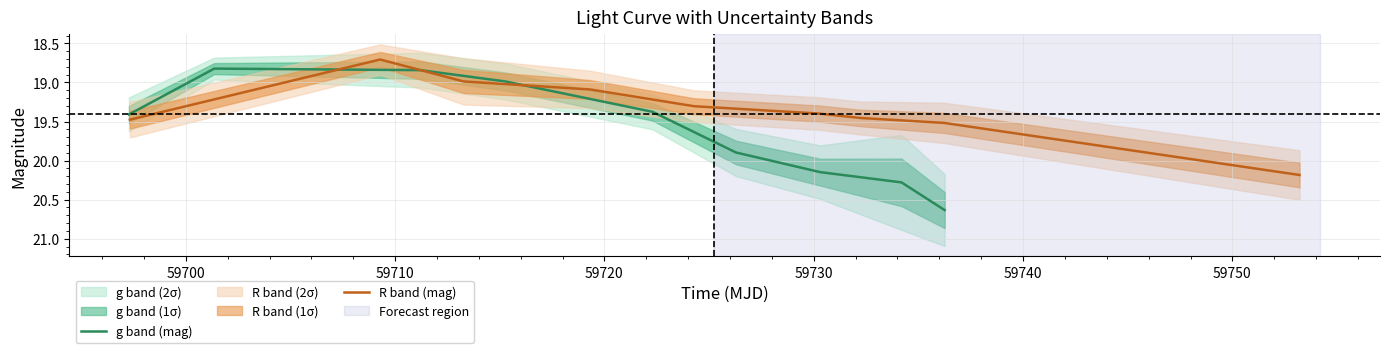

After their last crossing, which series has the higher values: R band (mag) or g band (mag)?

g band (mag)